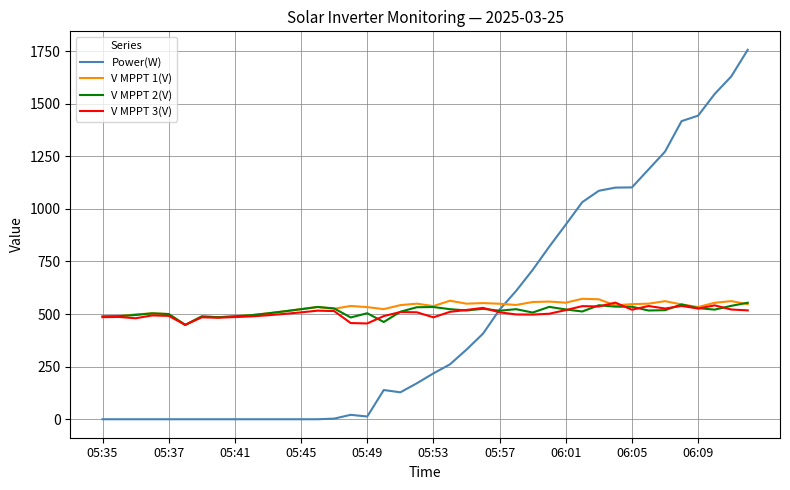

Which series has the largest range (max minus min)?

Power(W)